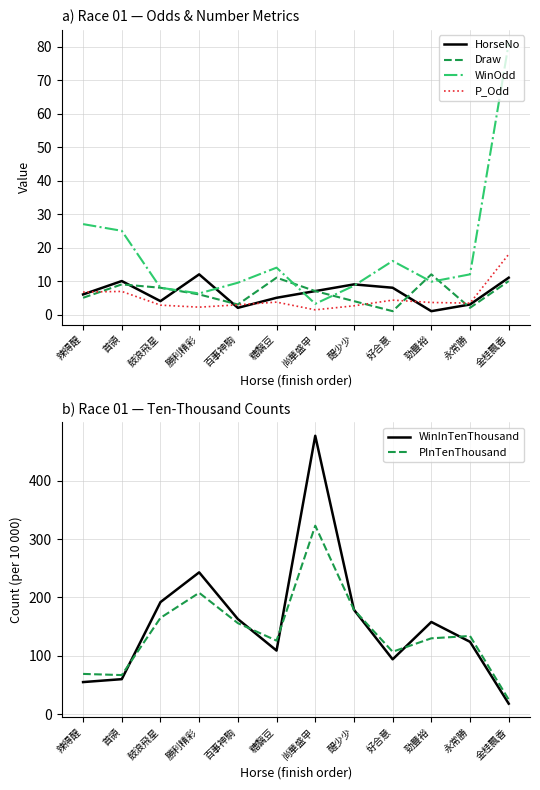

True or false: Draw has a value of 3.4 at 鼓浪飛星.

False